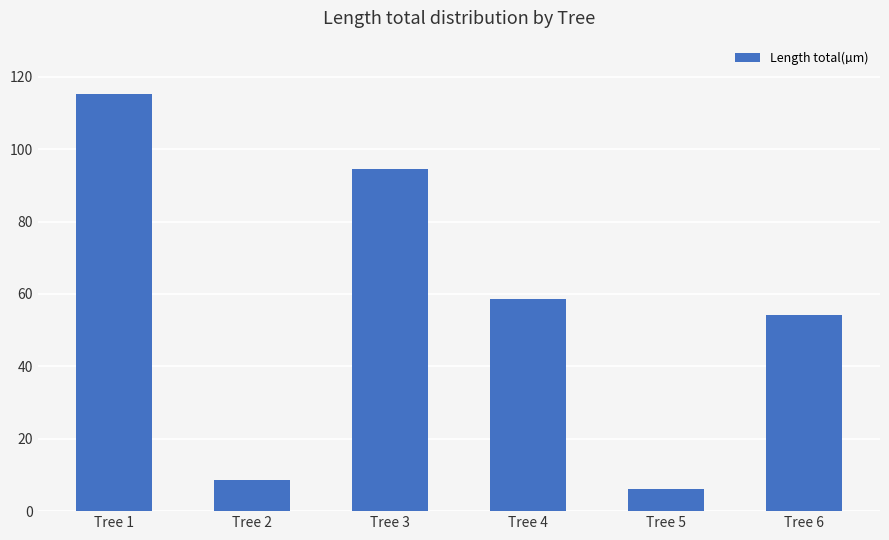

What is the sum of all values?

337.5